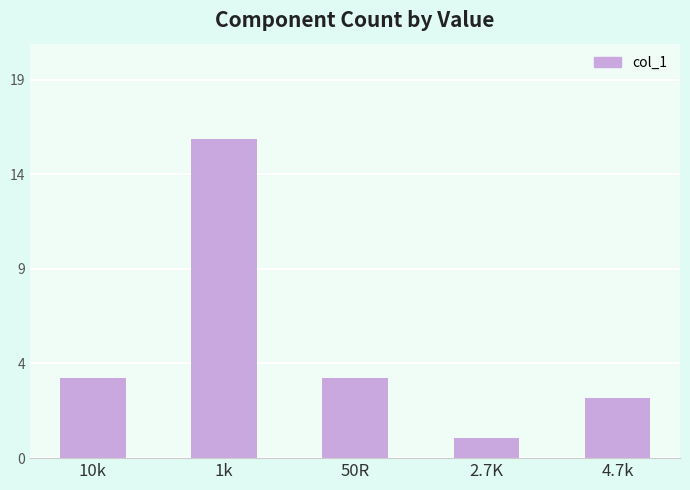

List the labels in order of value, largest first.

1k, 10k, 50R, 4.7k, 2.7K